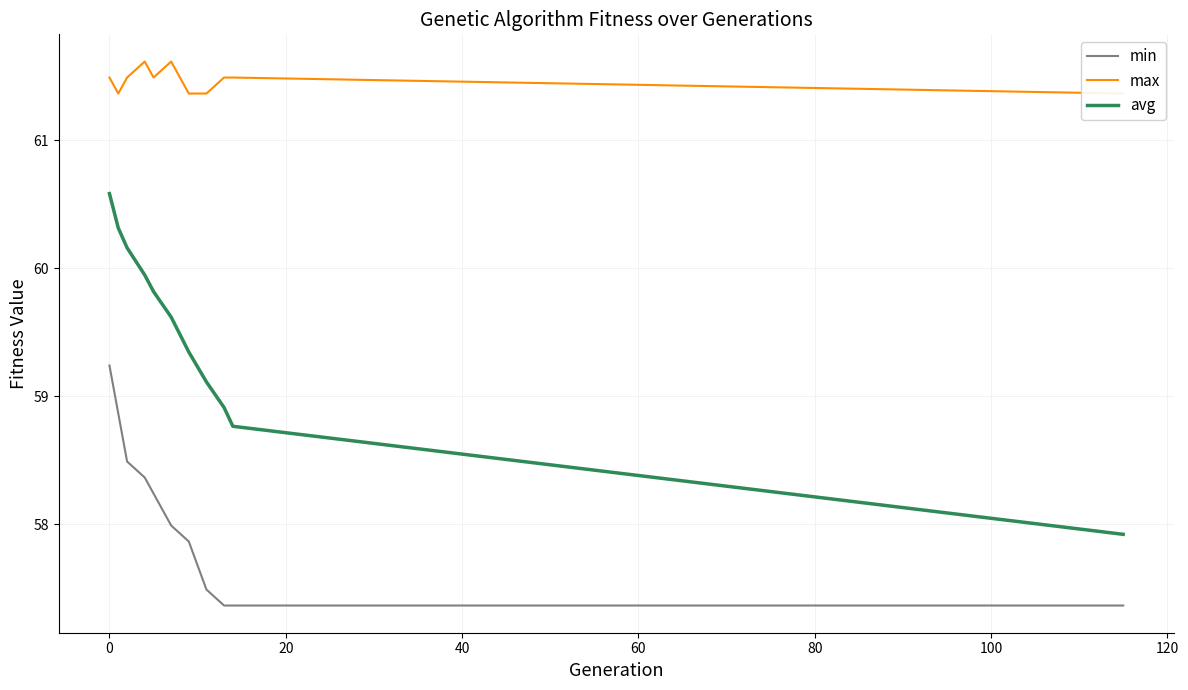

True or false: avg and min cross at least once.

False